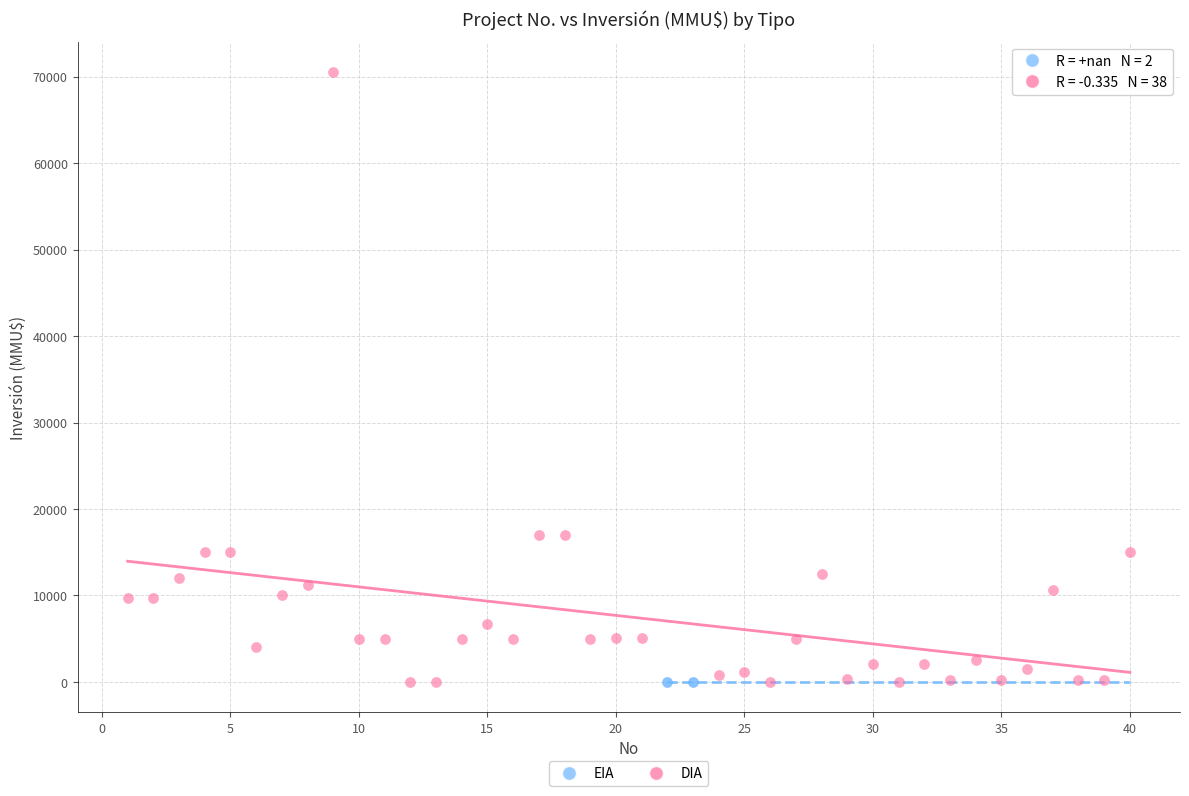

What are all the series names shown in the legend?

EIA, DIA